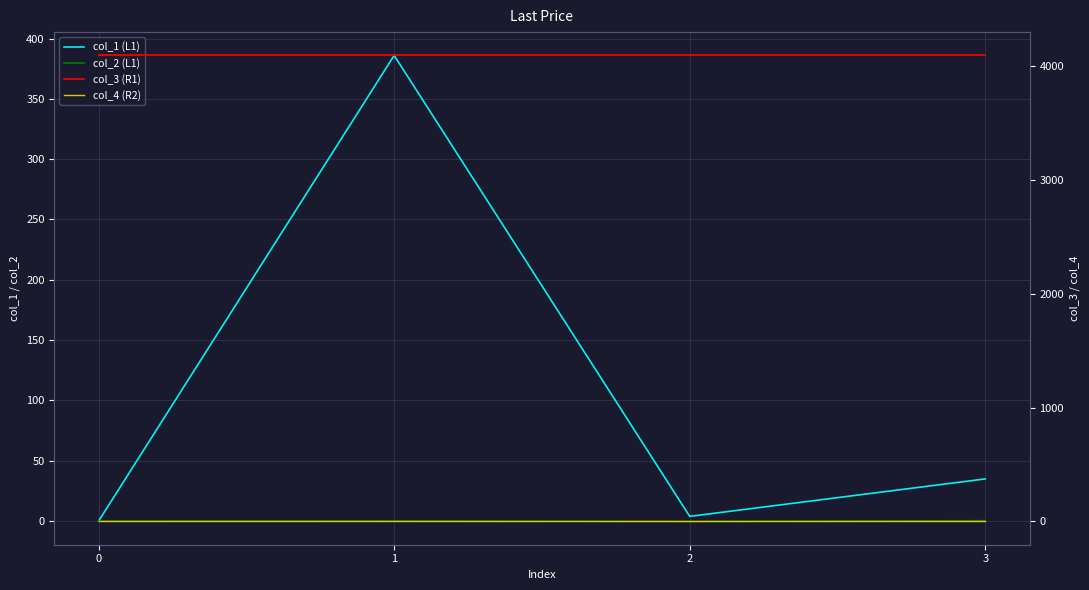

True or false: col_2 (L1) and col_1 (L1) intersect in this chart.

False